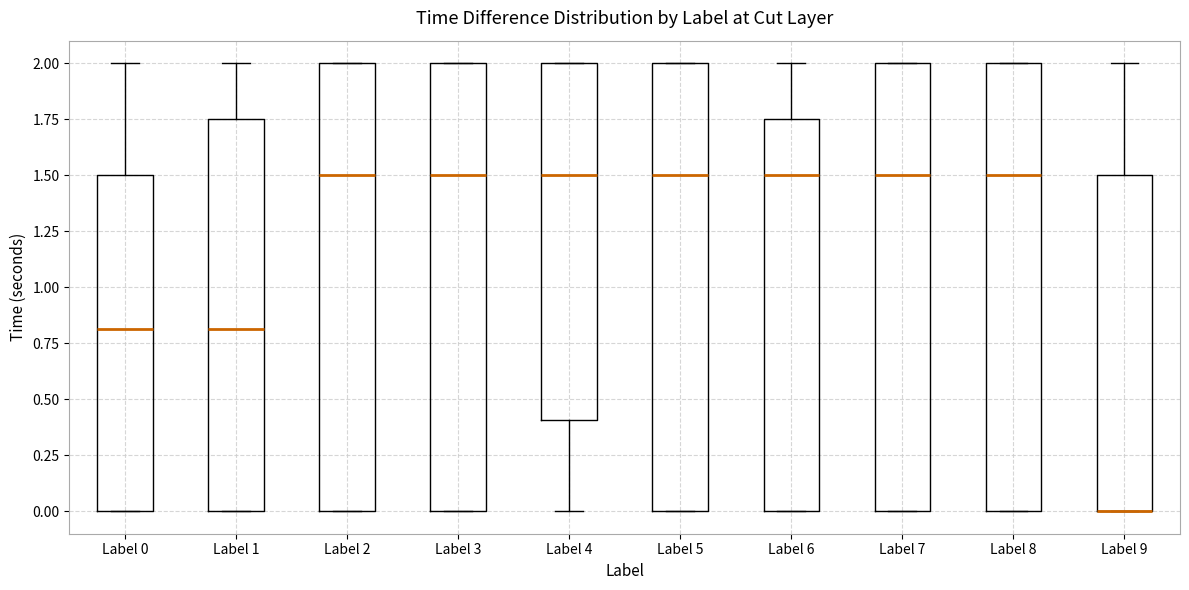

Reading left to right, read every box against the y-axis: the position of its median line, the range the box covers, and the ends of its whiskers. The values are not printed on the chart, so give them approximately, as read against the axis.

Label 0: median 0.80, box 0.00 to 1.50, whiskers 0.00 to 2.00
Label 1: median 0.80, box 0.00 to 1.75, whiskers 0.00 to 2.00
Label 2: median 1.50, box 0.00 to 2.00, whiskers 0.00 to 2.00
Label 3: median 1.50, box 0.00 to 2.00, whiskers 0.00 to 2.00
Label 4: median 1.50, box 0.40 to 2.00, whiskers 0.00 to 2.00
Label 5: median 1.50, box 0.00 to 2.00, whiskers 0.00 to 2.00
Label 6: median 1.50, box 0.00 to 1.75, whiskers 0.00 to 2.00
Label 7: median 1.50, box 0.00 to 2.00, whiskers 0.00 to 2.00
Label 8: median 1.50, box 0.00 to 2.00, whiskers 0.00 to 2.00
Label 9: median 0.00 (drawn on the box's lower edge), box 0.00 to 1.50, whiskers 0.00 to 2.00